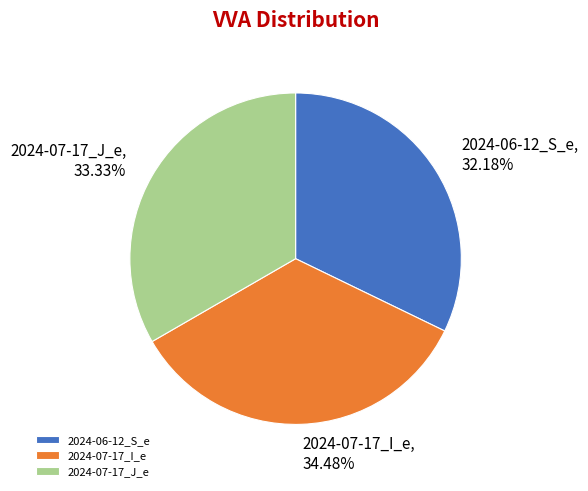

Which slice is the largest?

2024-07-17_I_e